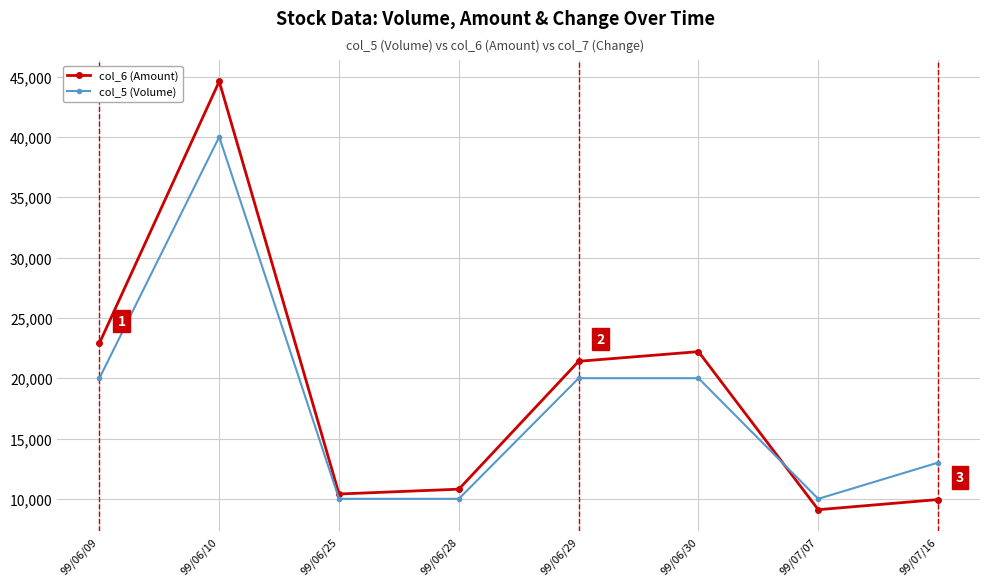

How many times do col_5 (Volume) and col_6 (Amount) cross each other?

1